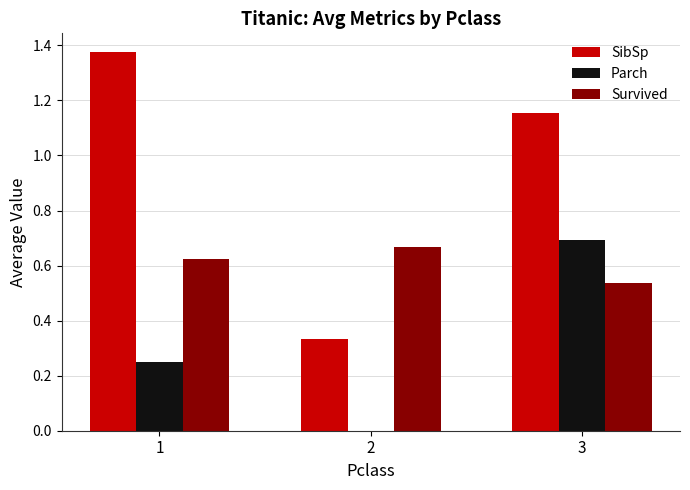

What is the sum of the Parch values at 1 and 3?

0.9